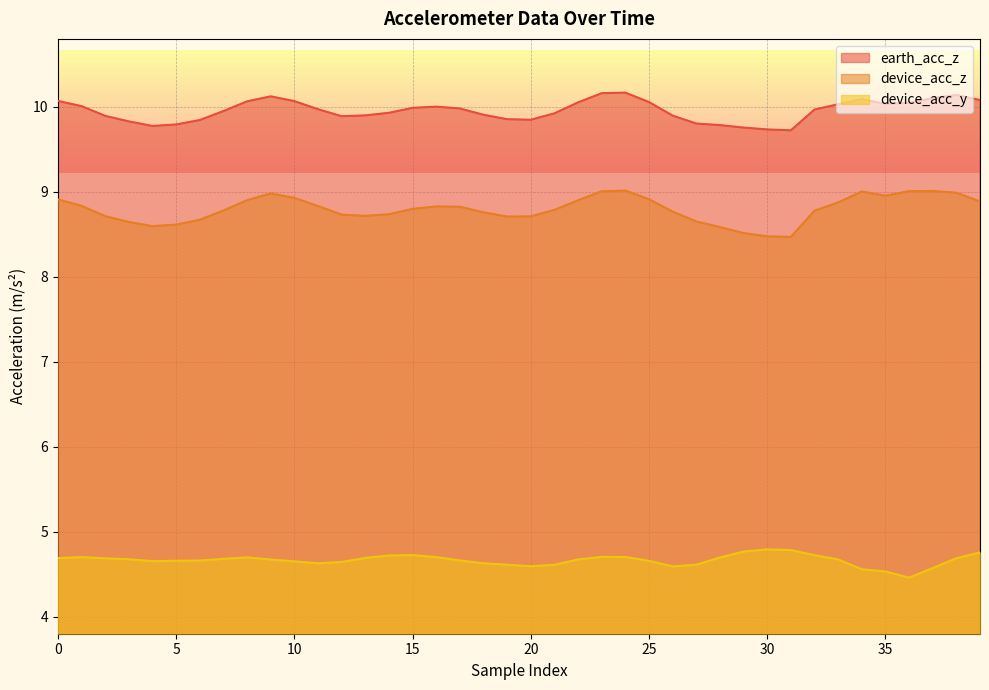

Read the earth_acc_z value at 15.

10.0